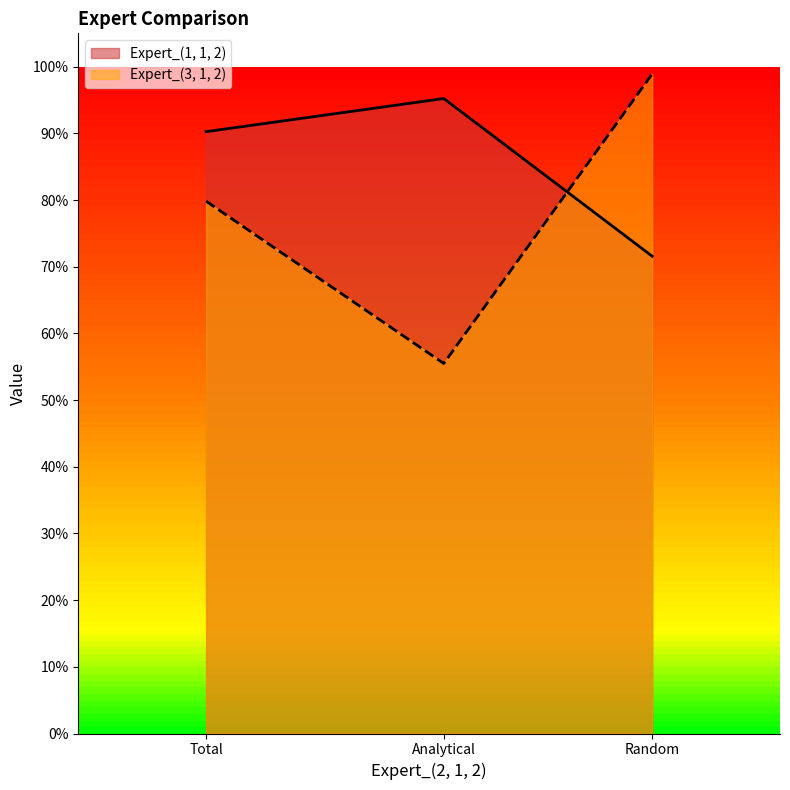

Reading left to right, list all the values displayed in this chart.

Expert_(1, 1, 2): 0.9	1.0	0.7
Expert_(3, 1, 2): 0.8	0.6	1.0